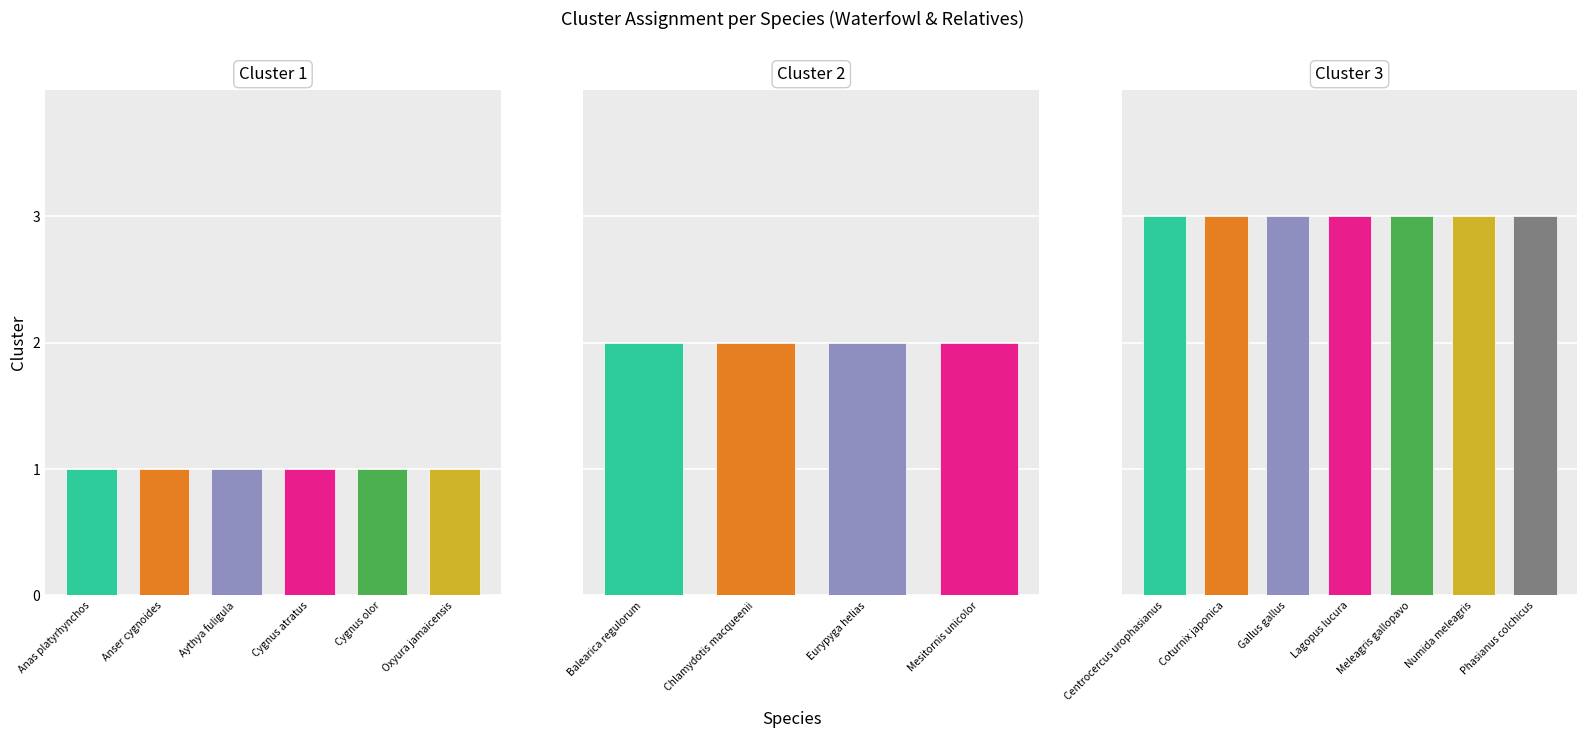

At which category does the chart reach its peak across all series?

Centrocercus urophasianus